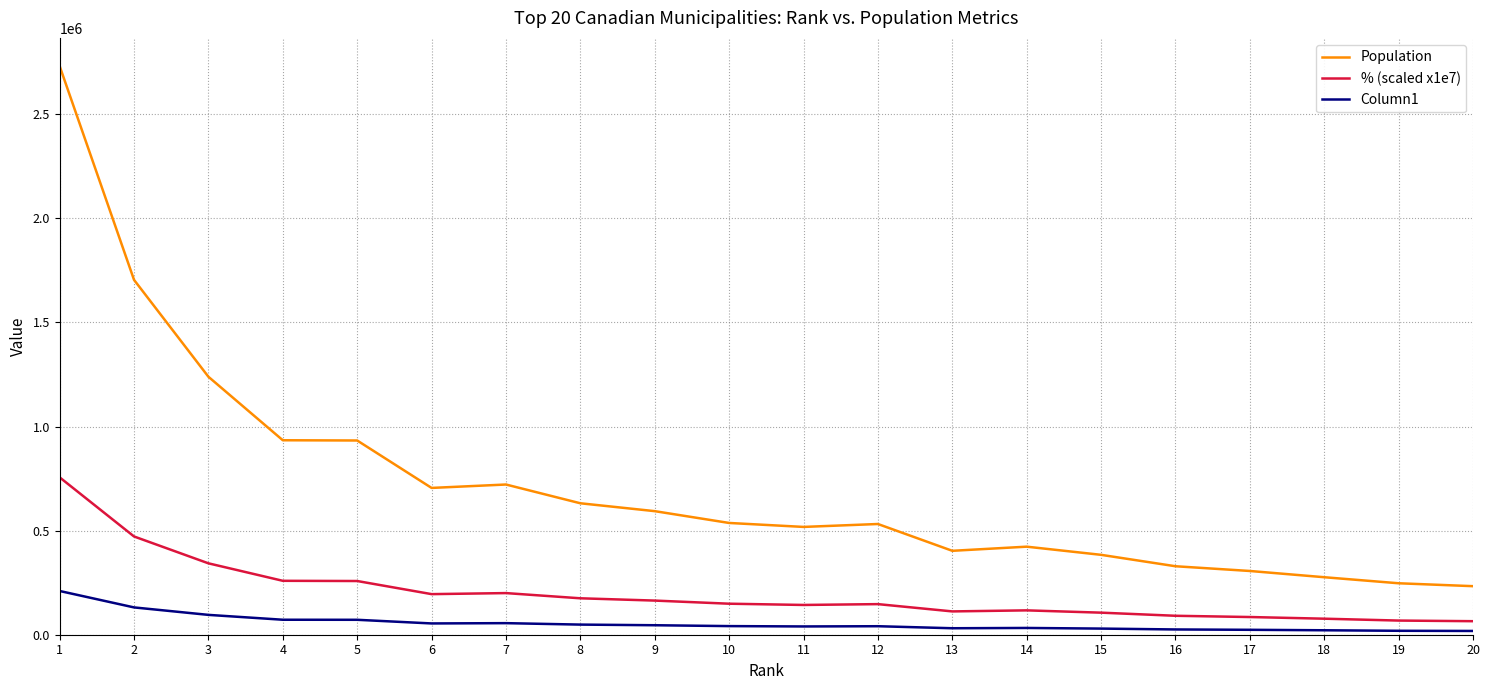

What are all the series names shown in the legend?

Population, % (scaled x1e7), Column1